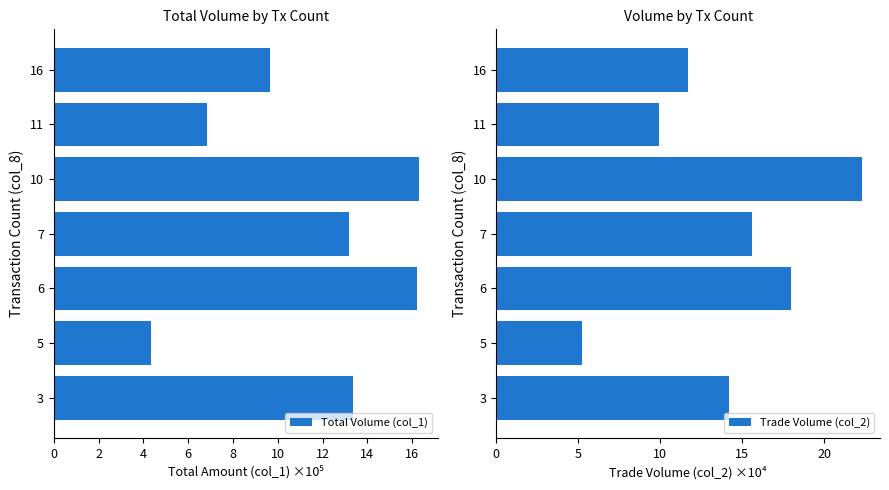

At how many categories does at least one series exceed 18?

1